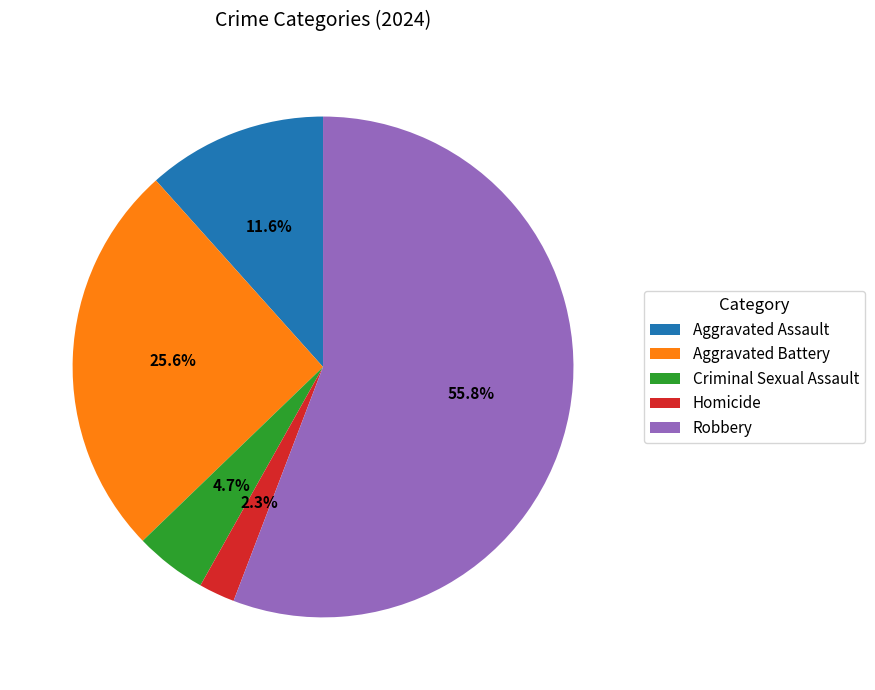

To the nearest percent, what portion does Criminal Sexual Assault represent?

5%